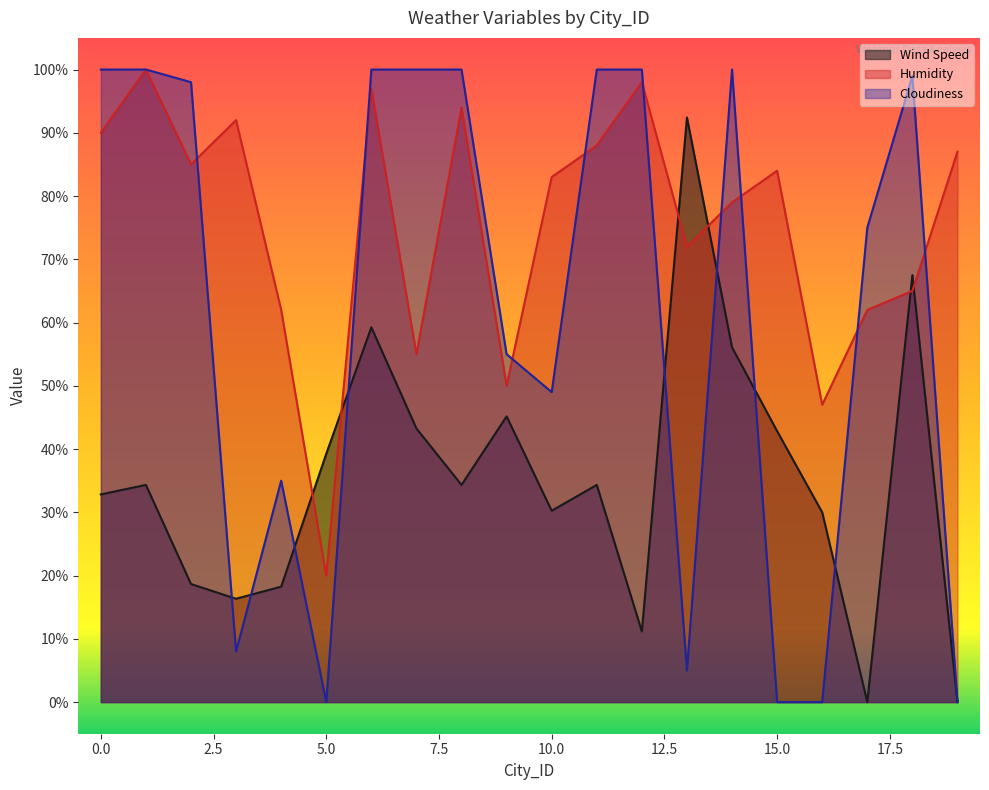

What is the total value across all series at 15.0?

126.8